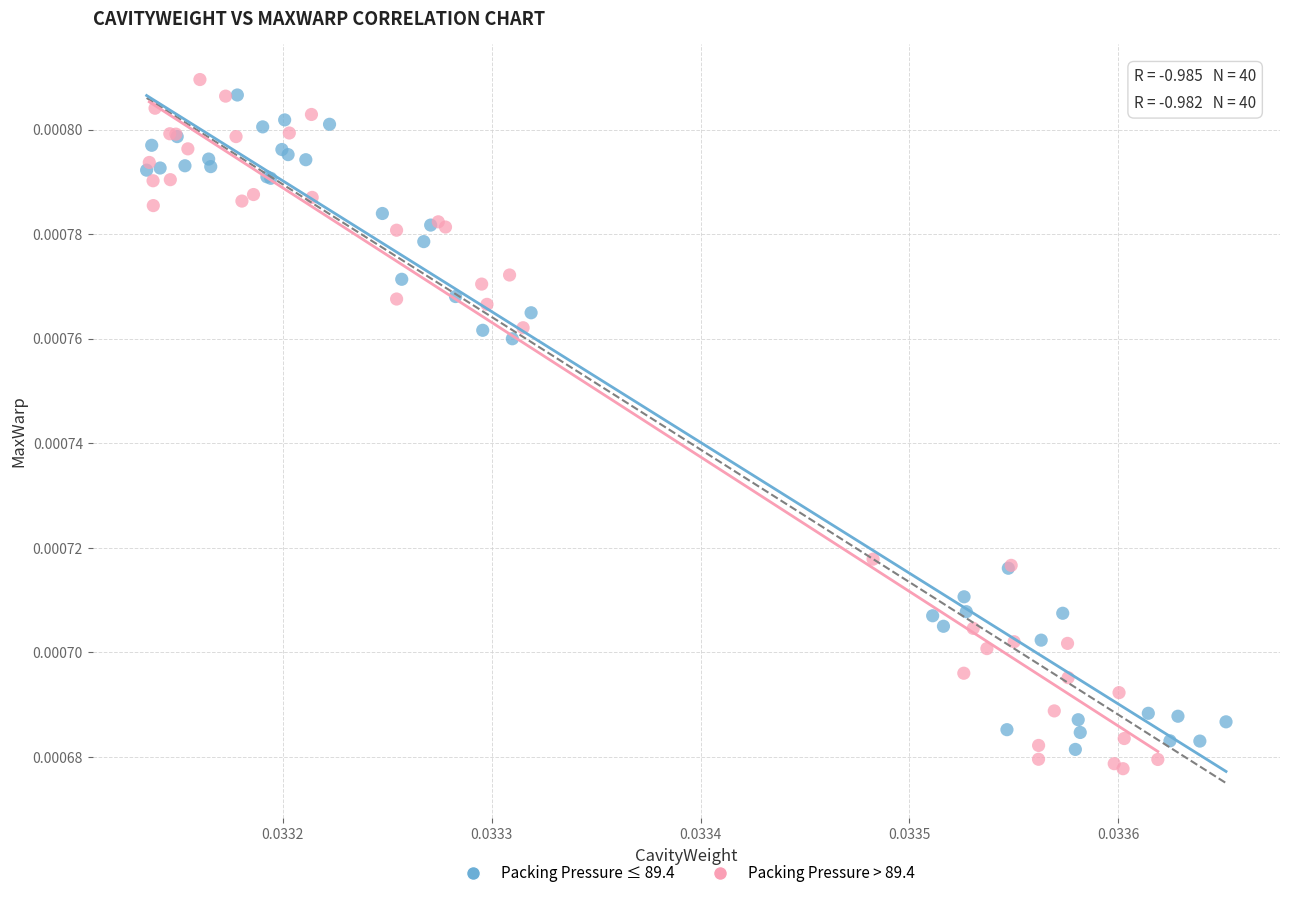

Which series reaches the maximum Y coordinate?

Packing Pressure > 89.4